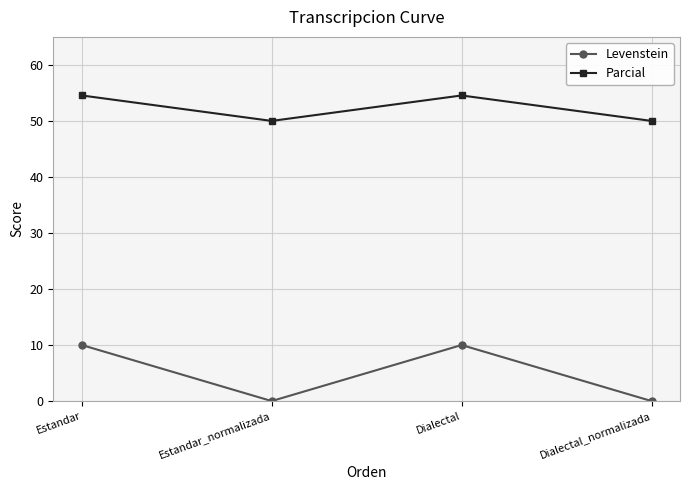

What value does the Parcial series have at Estandar_normalizada?

50.0